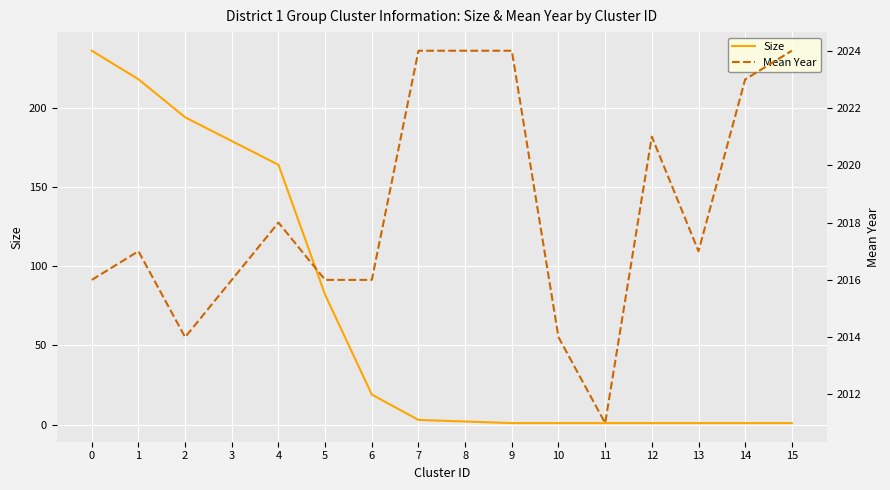

Reading left to right, extract all data points from this chart.

Size: 0=236	1=218	2=194	3=179	4=164	5=82	6=19	7=3	8=2	9=1	10=1	11=1	12=1	13=1	14=1	15=1
Mean Year: 0=2016	1=2017	2=2014	3=2016	4=2018	5=2016	6=2016	7=2024	8=2024	9=2024	10=2014	11=2011	12=2021	13=2017	14=2023	15=2024